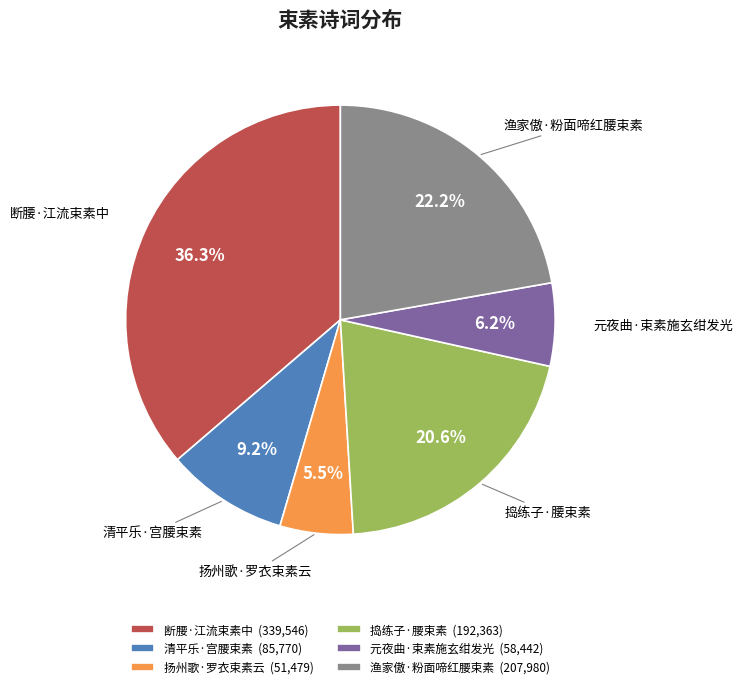

To the nearest percent, what percentage of the pie is 断腰·江流束素中?

36%